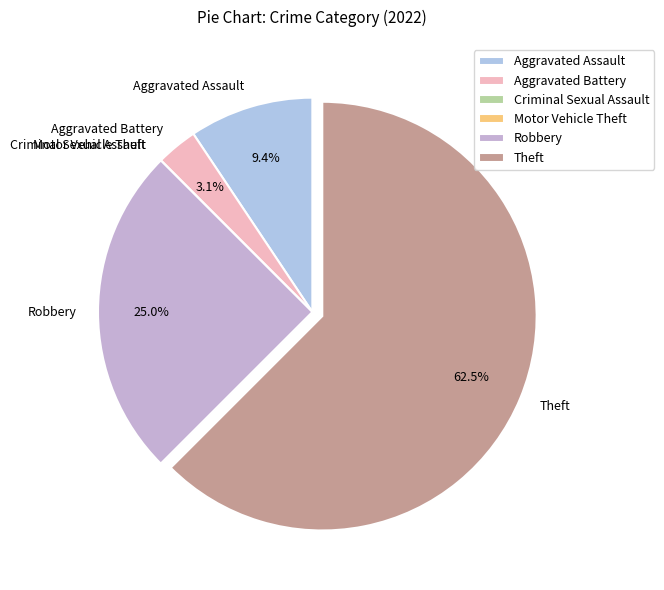

Which slice is the largest?

Theft